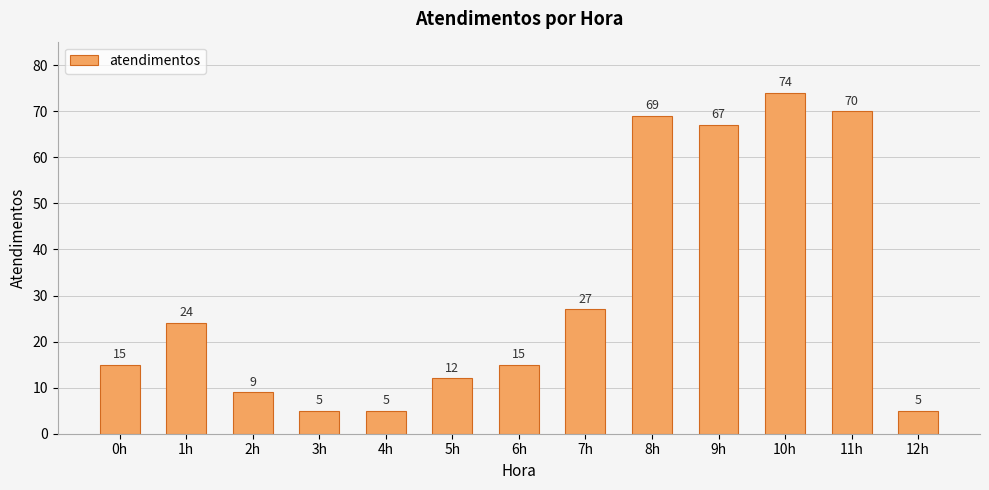

What is the ratio of the value at 1h to the value at 8h?

0.3